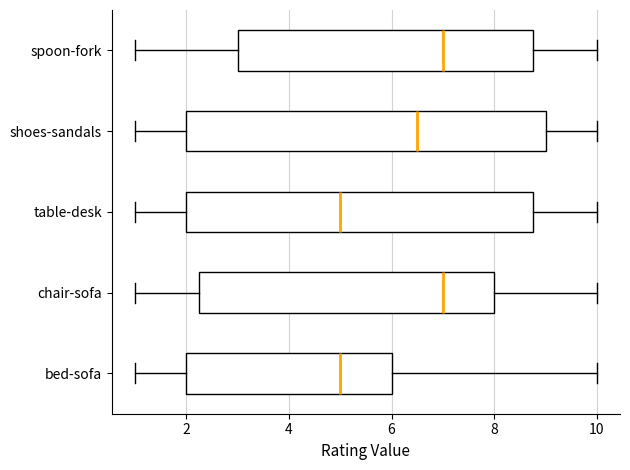

Where does the right whisker of the box for spoon-fork end on the x-axis? The values are not printed on the chart, so give them approximately, as read against the axis.

10.0